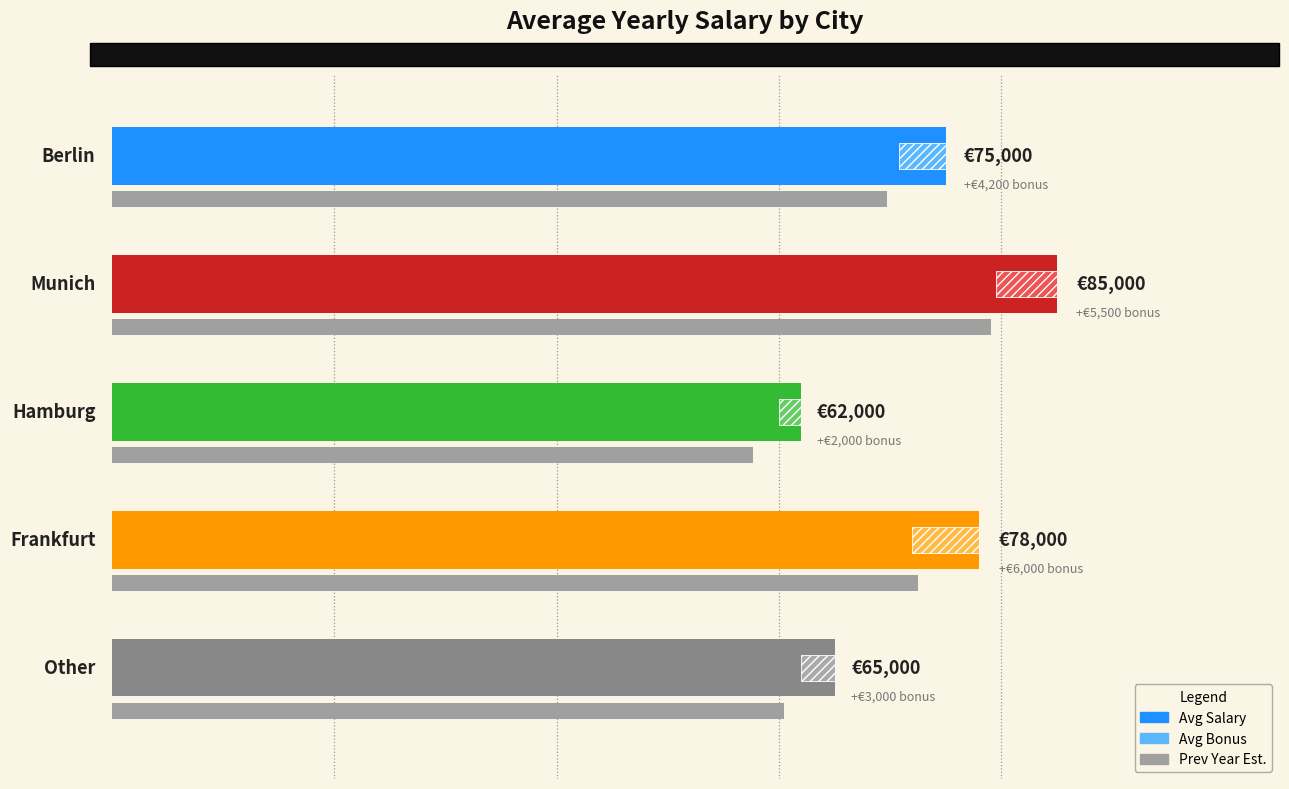

What is the difference between the second highest and second lowest values?

13000